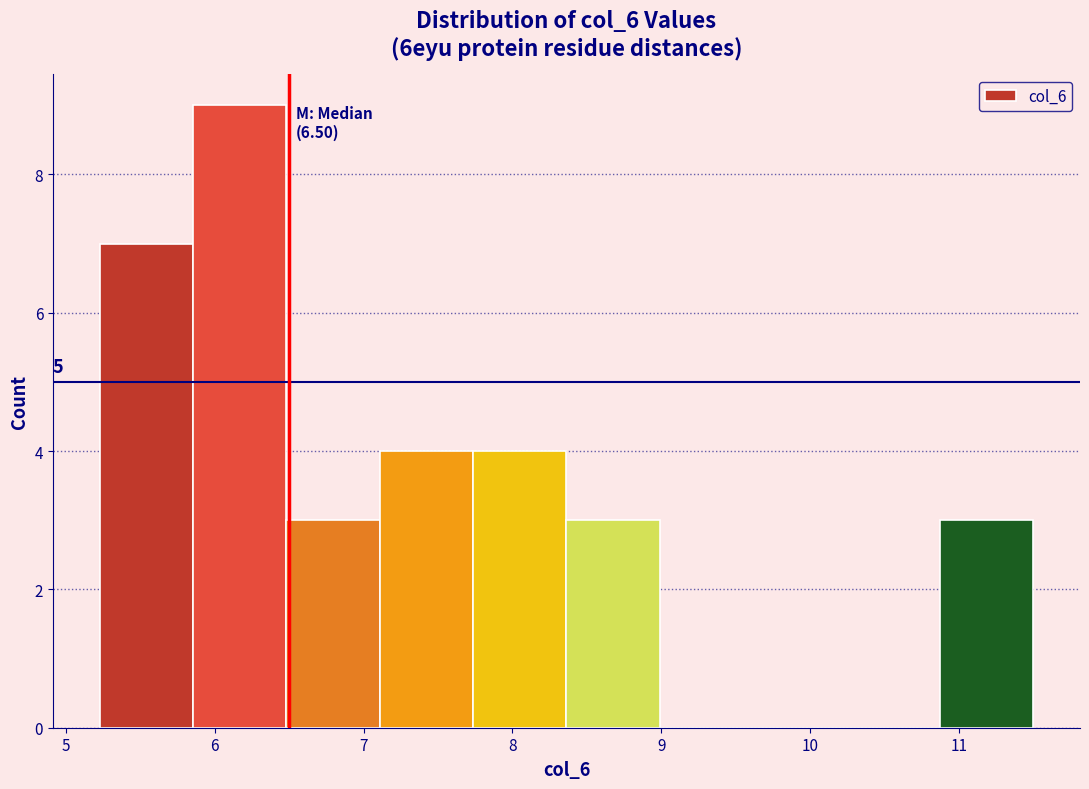

Which range on the x-axis has the tallest bar?

5.9 to 6.5